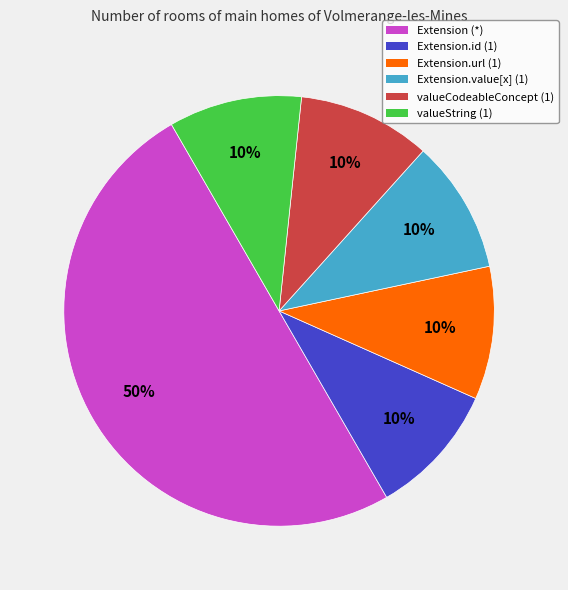

True or false: valueCodeableConcept (1) accounts for 20% of the total.

False